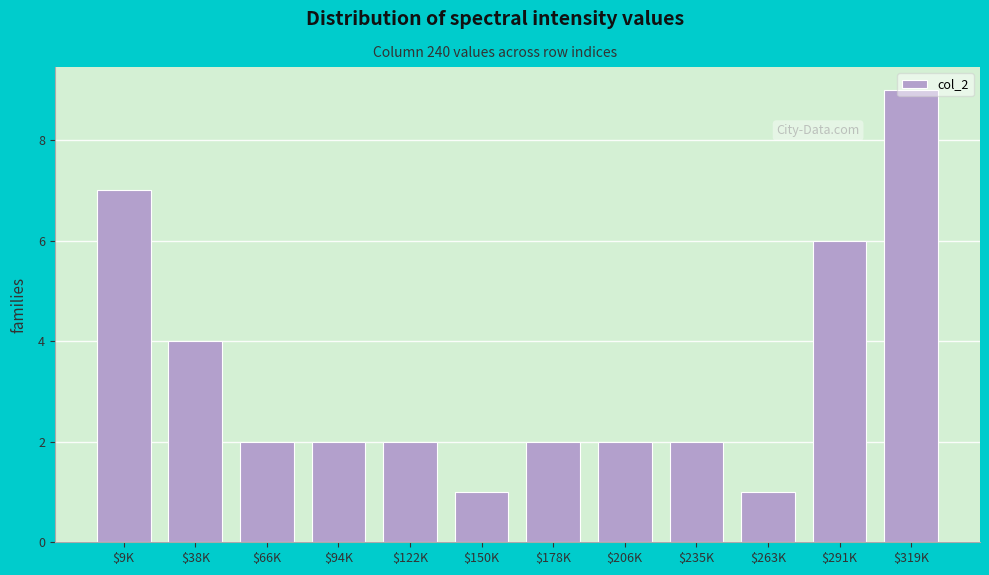

What is the value of the 10th bar from the left?

1